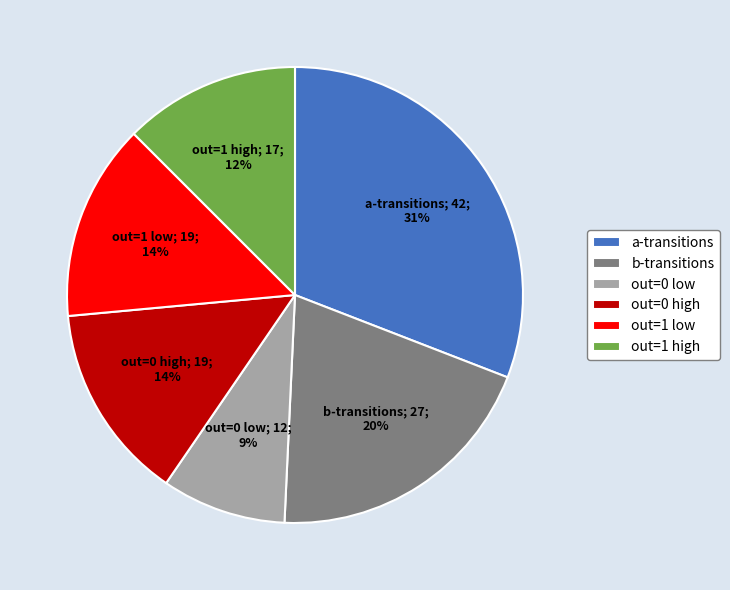

Count the number of slices in the pie.

6